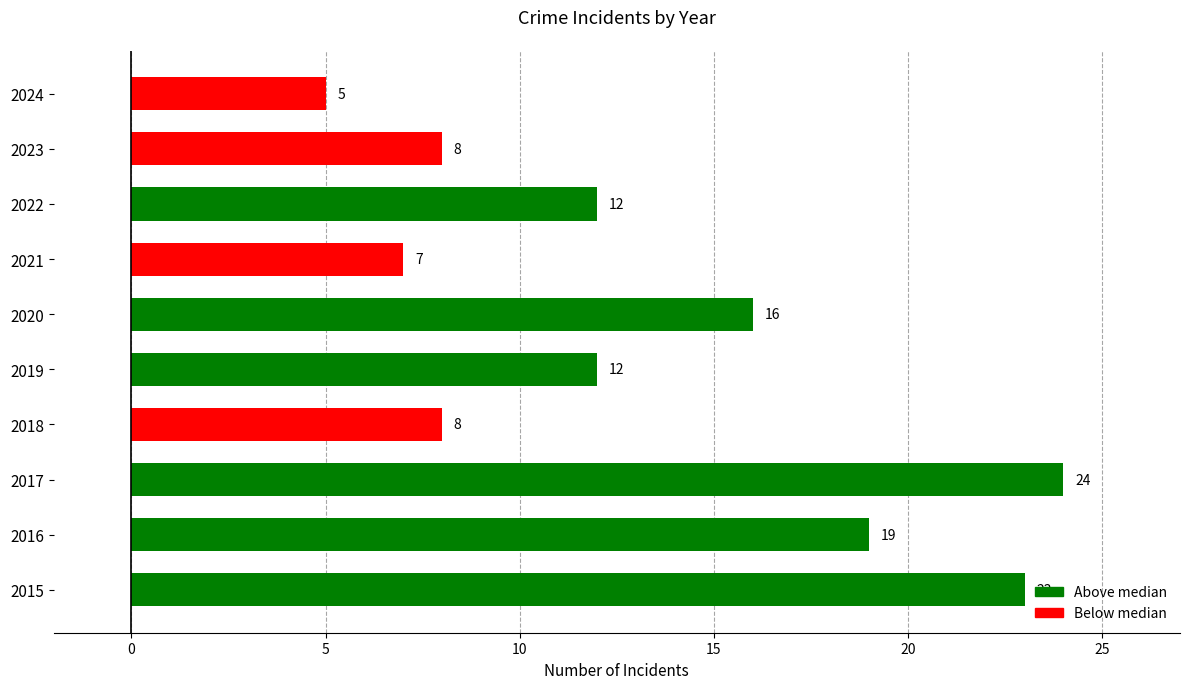

What is the difference between the maximum and minimum values?

19